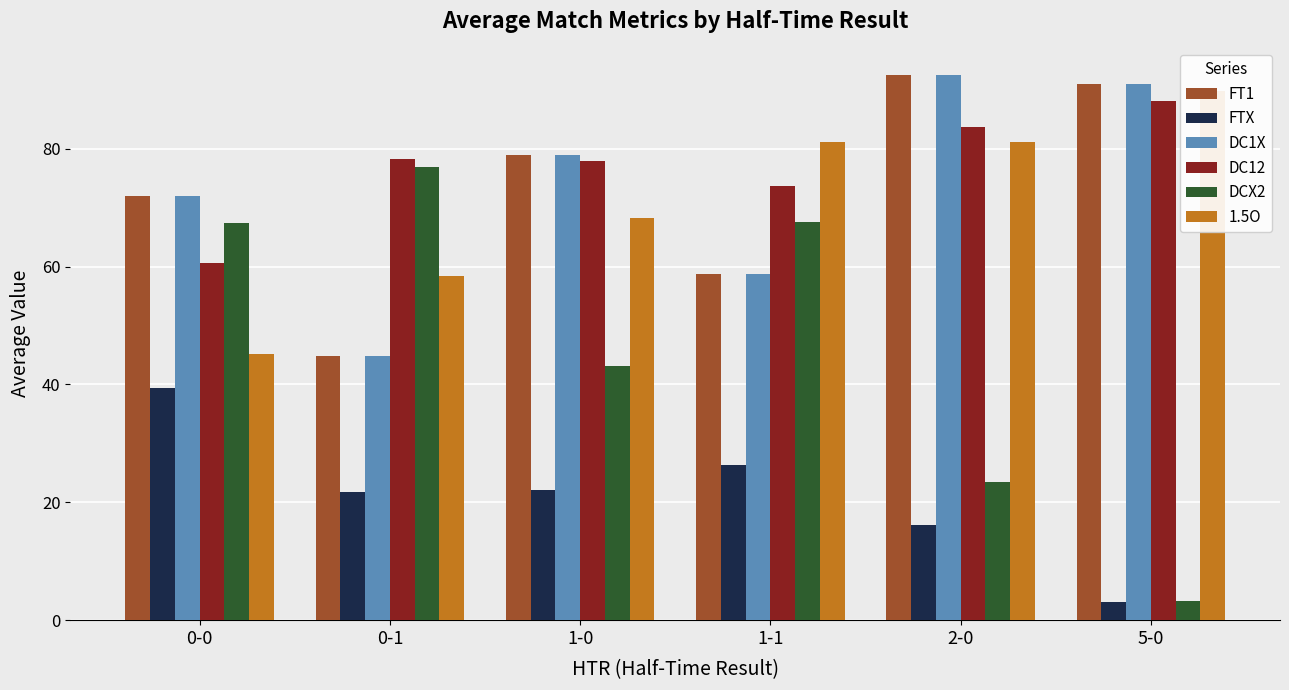

At which category is the sum across all series the highest?

2-0